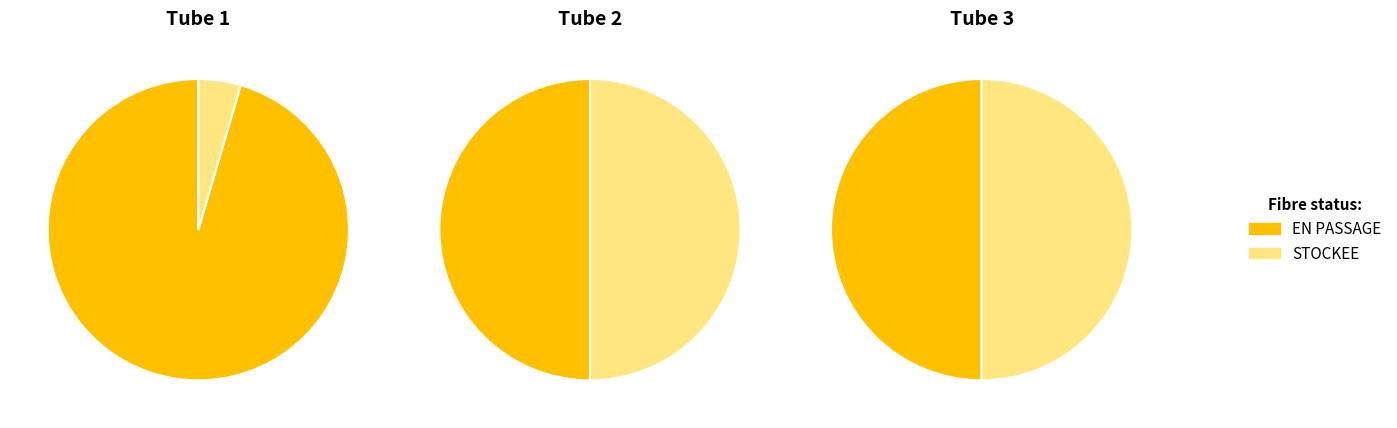

True or false: Tube 2 accounts for 1% of the total.

False